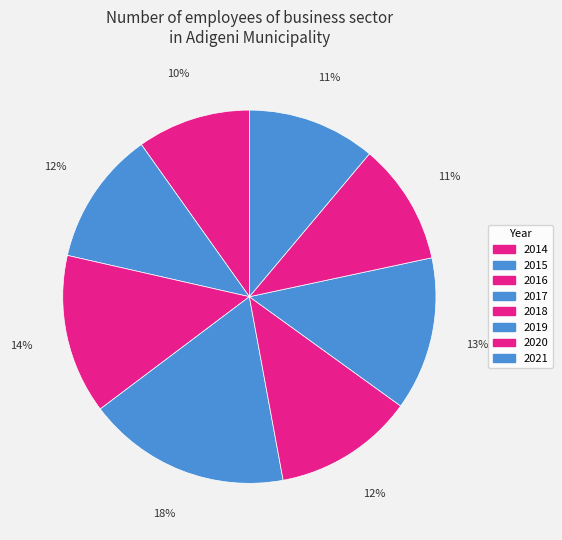

How many slices are in this pie chart?

8